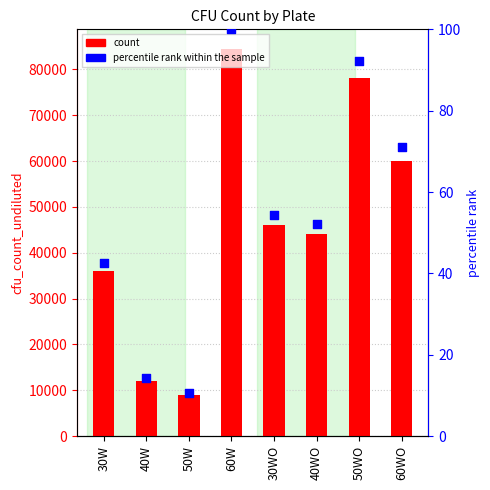

Which series has the largest total across all categories?

cfu_count_undiluted